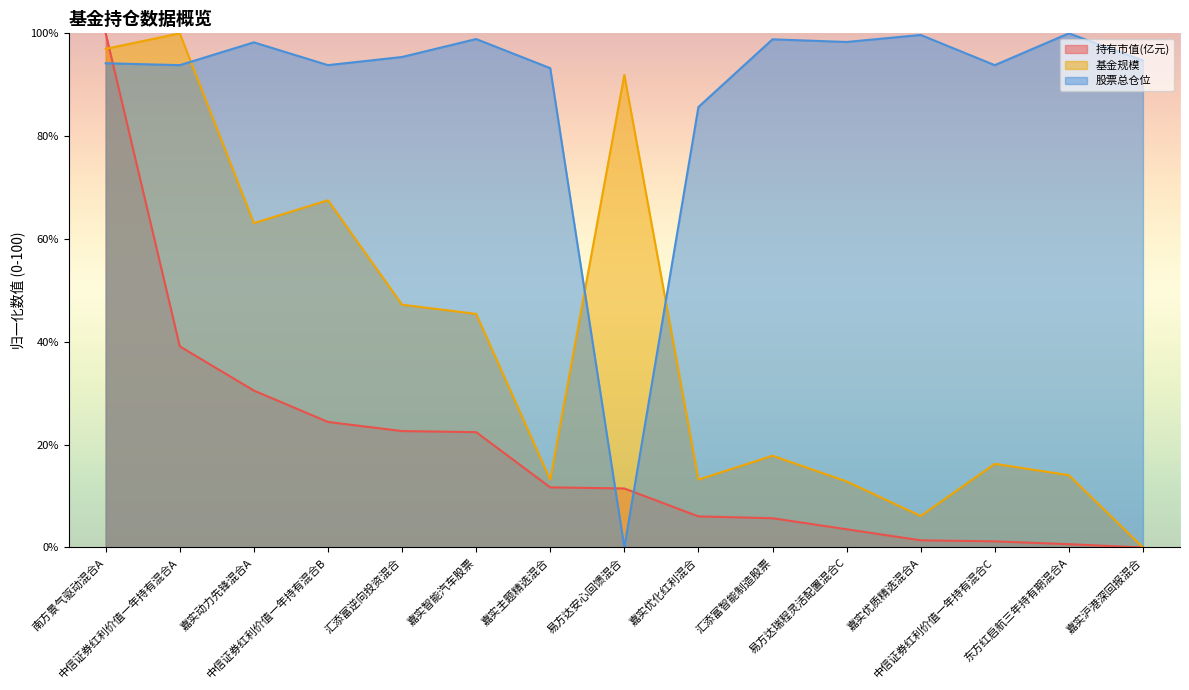

How many lines are shown in the chart?

3